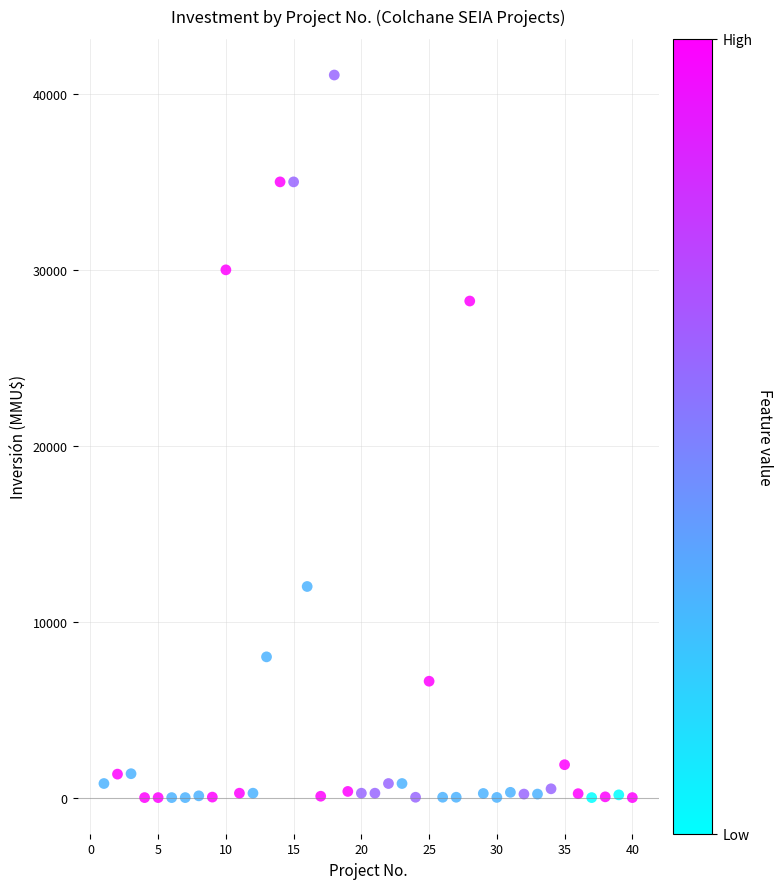

What is the range of X values (max minus min)?

39